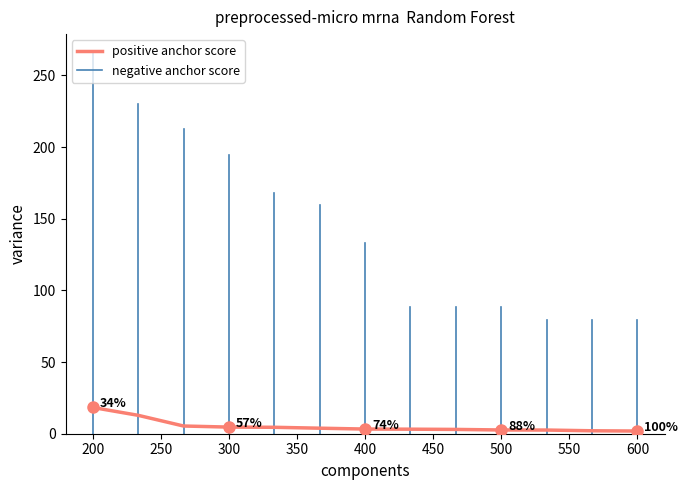

Reading right to left, what are all the values shown in this chart?

1.9	2.1	2.6	2.6	3.0	3.2	3.3	3.9	4.5	4.6	5.4	12.8	18.3